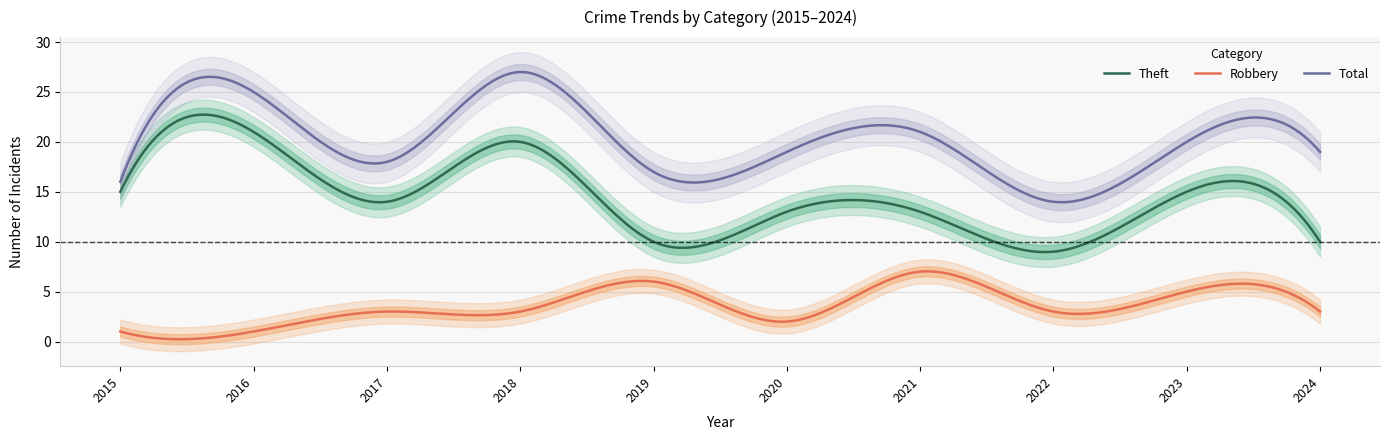

What is the minimum value shown in the chart?

1